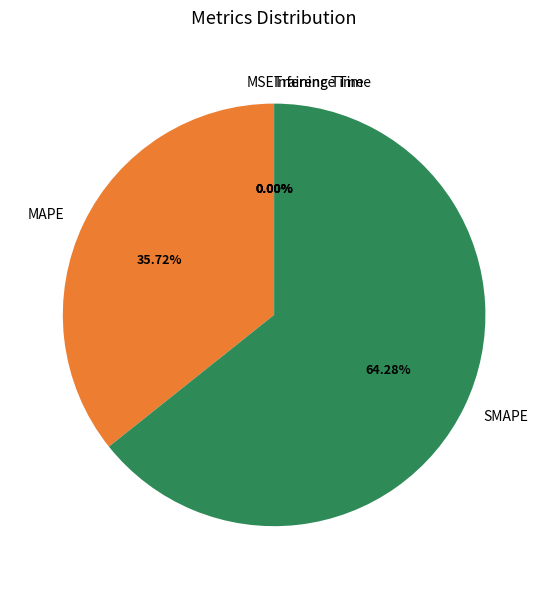

To the nearest percent, what is the average slice percentage?

20%